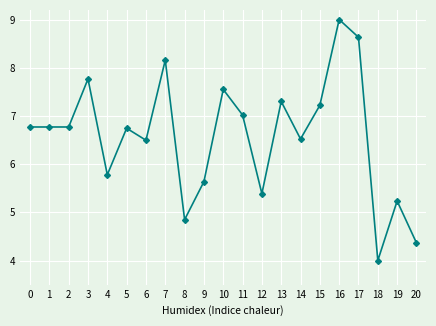

What is the difference between the maximum and minimum values?

5.0